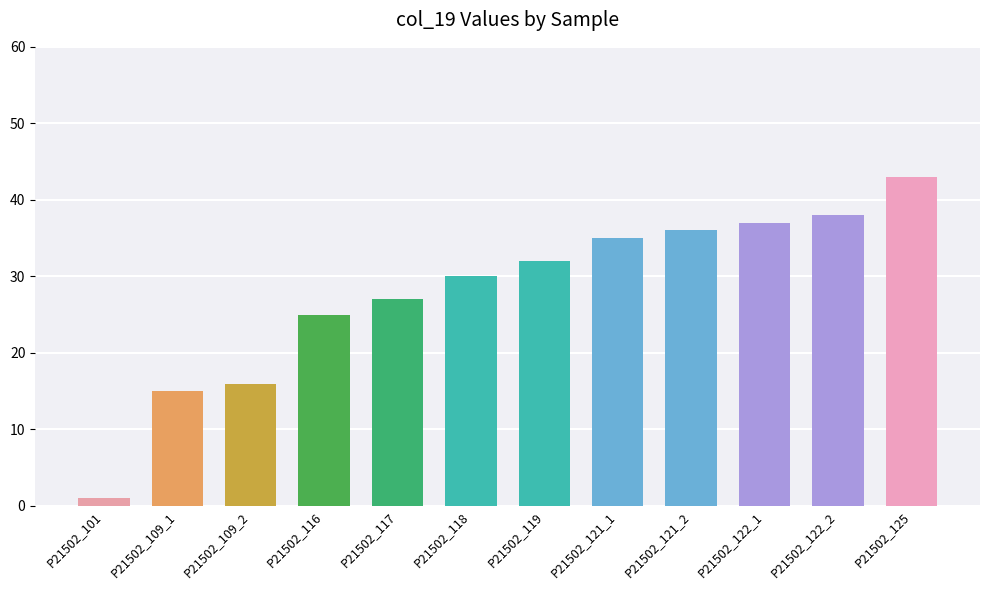

What is the label of the 9th bar from the right?

P21502_116